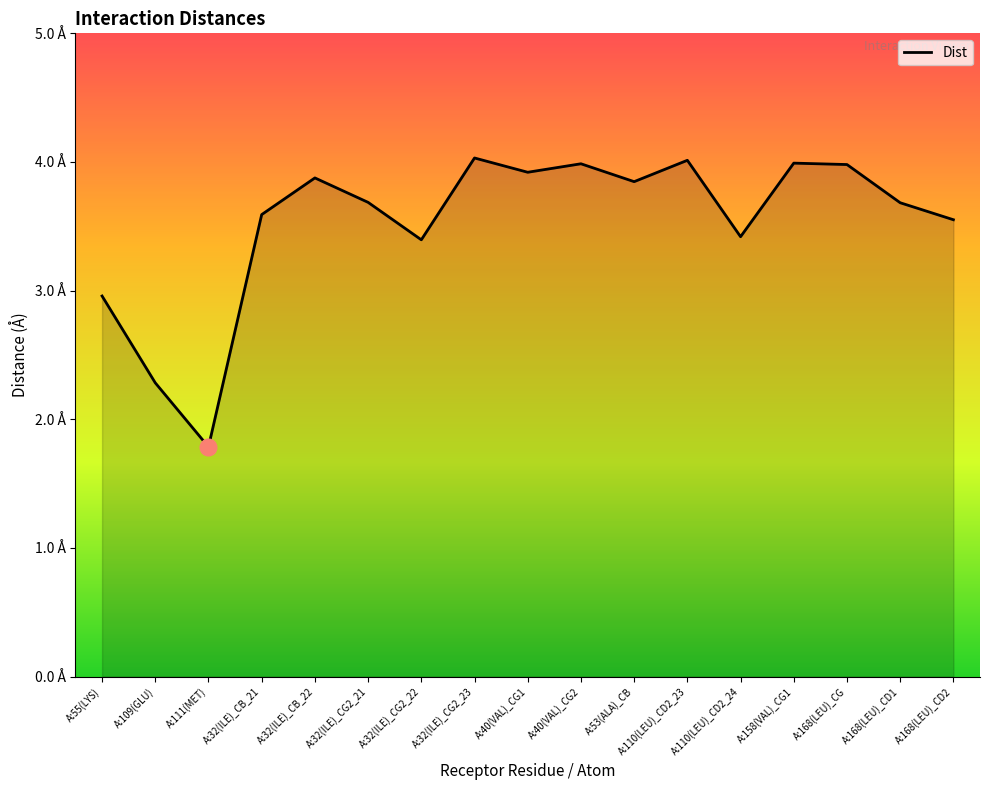

Reading left to right, extract all data points from this chart.

A:55(LYS)=3.0	A:109(GLU)=2.3	A:111(MET)=1.8	A:32(ILE)_CB_21=3.6	A:32(ILE)_CB_22=3.9	A:32(ILE)_CG2_21=3.7	A:32(ILE)_CG2_22=3.4	A:32(ILE)_CG2_23=4.0	A:40(VAL)_CG1=3.9	A:40(VAL)_CG2=4.0	A:53(ALA)_CB=3.8	A:110(LEU)_CD2_23=4.0	A:110(LEU)_CD2_24=3.4	A:158(VAL)_CG1=4.0	A:168(LEU)_CG=4.0	A:168(LEU)_CD1=3.7	A:168(LEU)_CD2=3.6